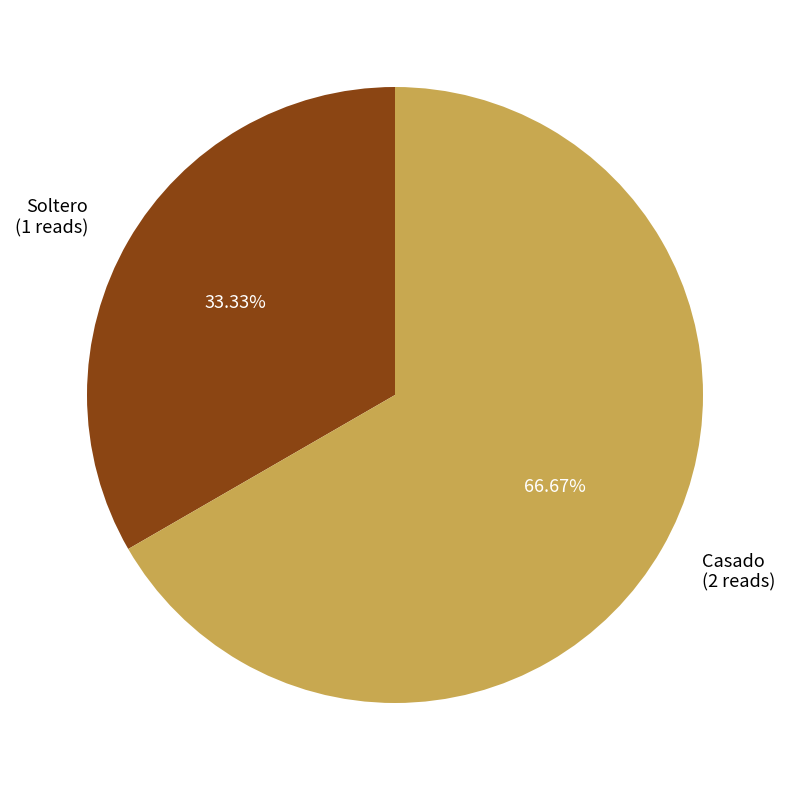

To the nearest percent, what is the difference between the Casado and Soltero slice percentages?

33%